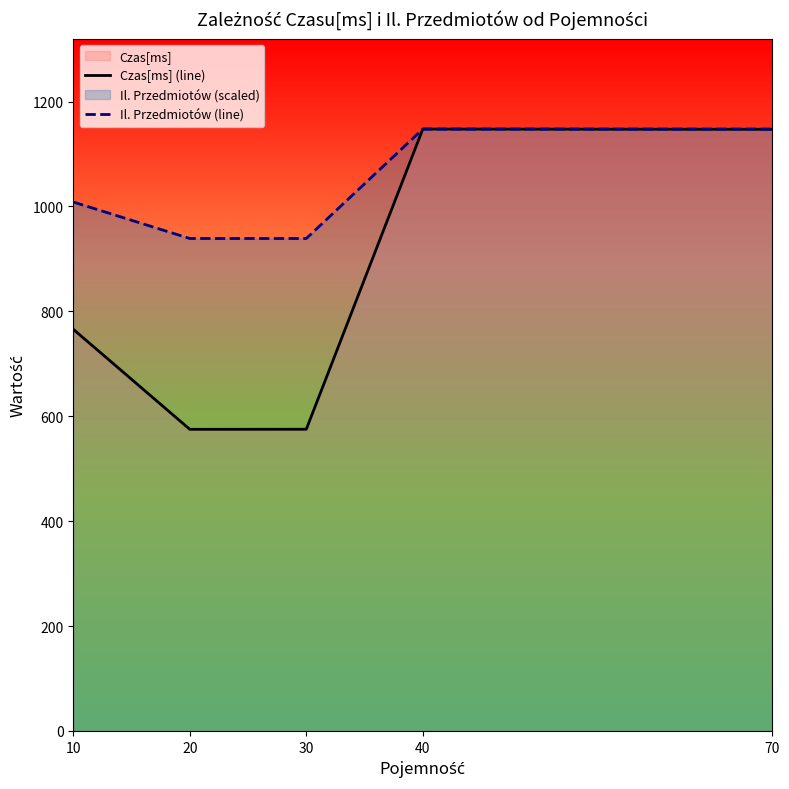

Which series changed the most between 20 and 40?

Czas[ms] (line)